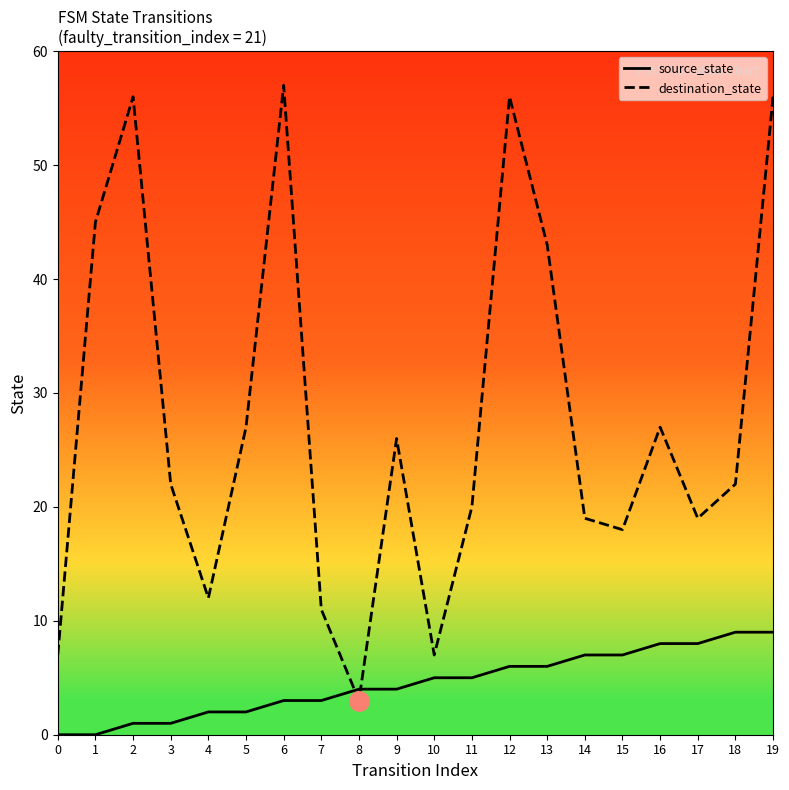

At which category is the sum across all series the highest?

19